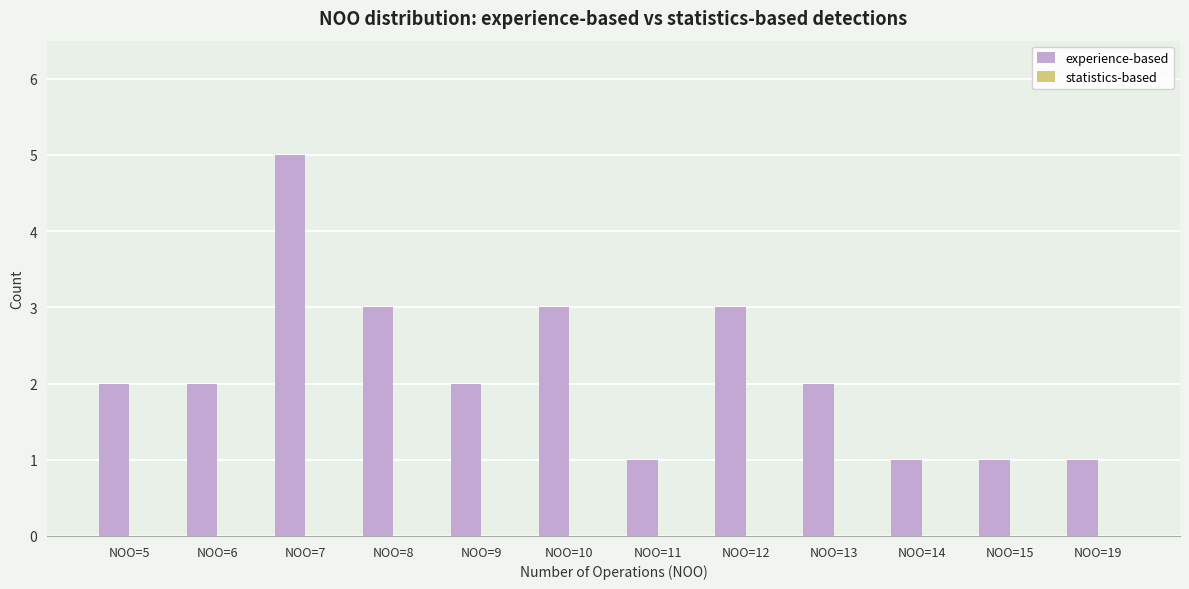

Is it true that the value at NOO=12 is 3?

True